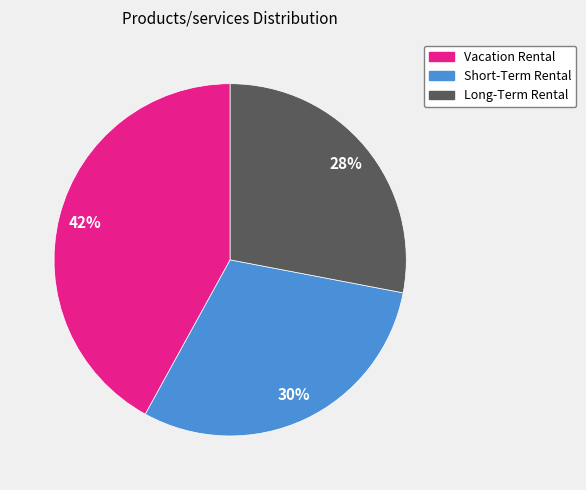

Approximately how many times larger is the value at Short-Term Rental compared to Long-Term Rental?

1.1